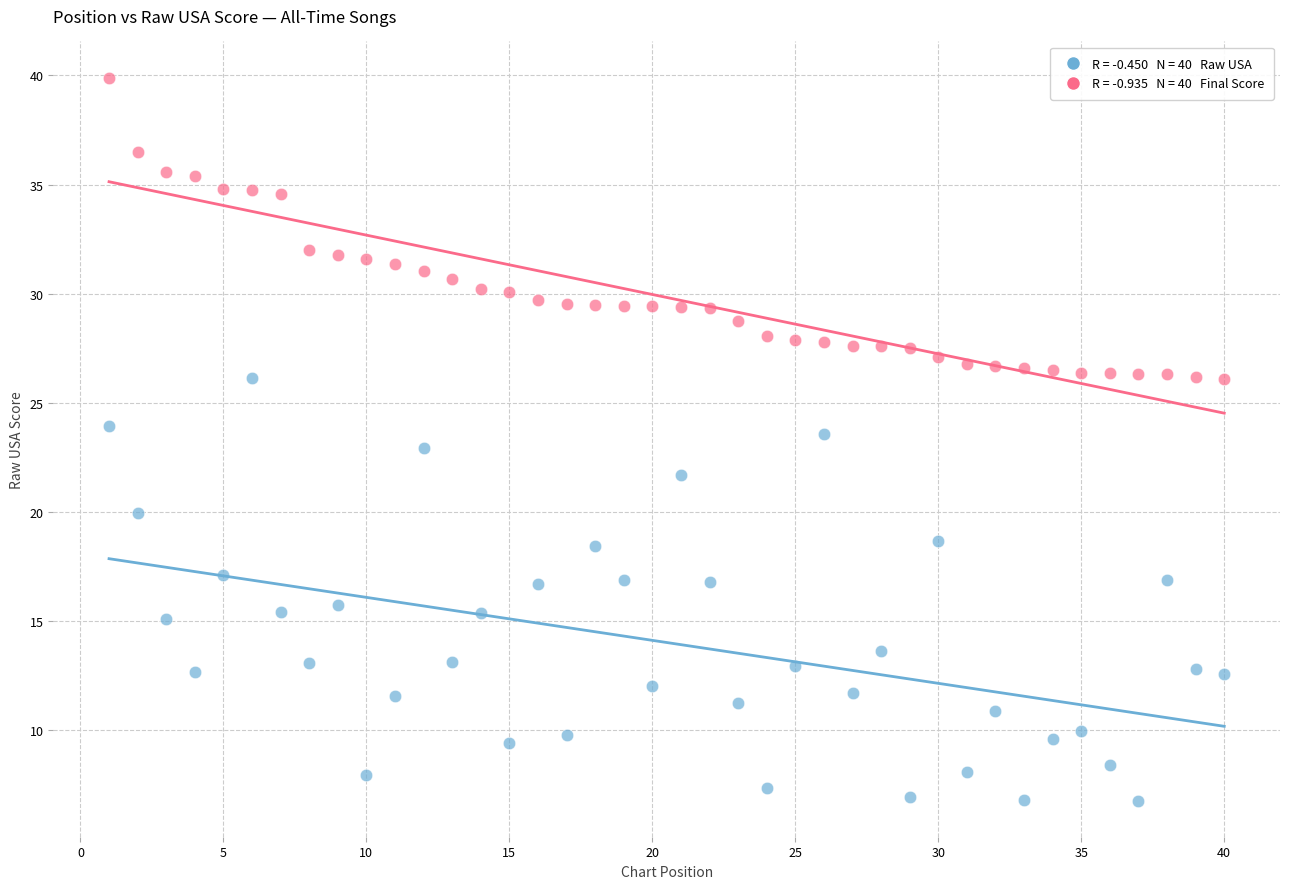

Across all data points, what is the range of X values (max minus min)?

39.0